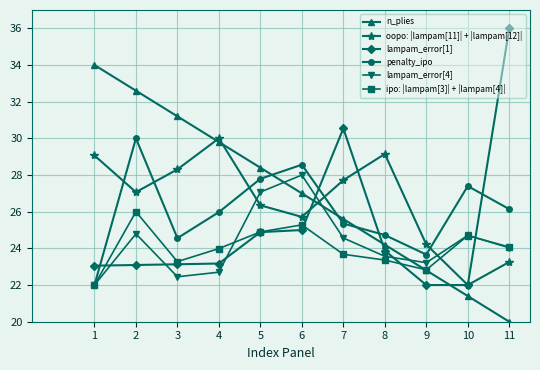

In ipo: |lampam[3]| + |lampam[4]|, how many points are higher than both neighbors (excluding endpoints)?

3